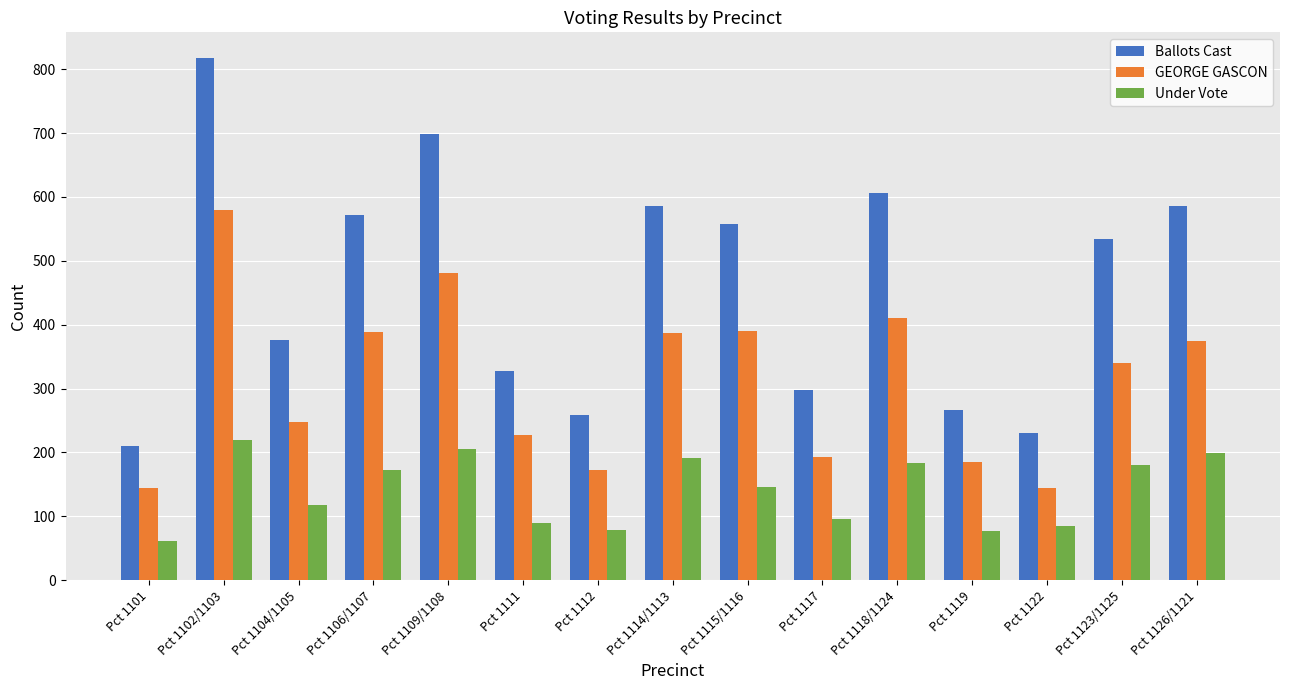

What is the difference between the second highest and second lowest values in the Ballots Cast series?

469